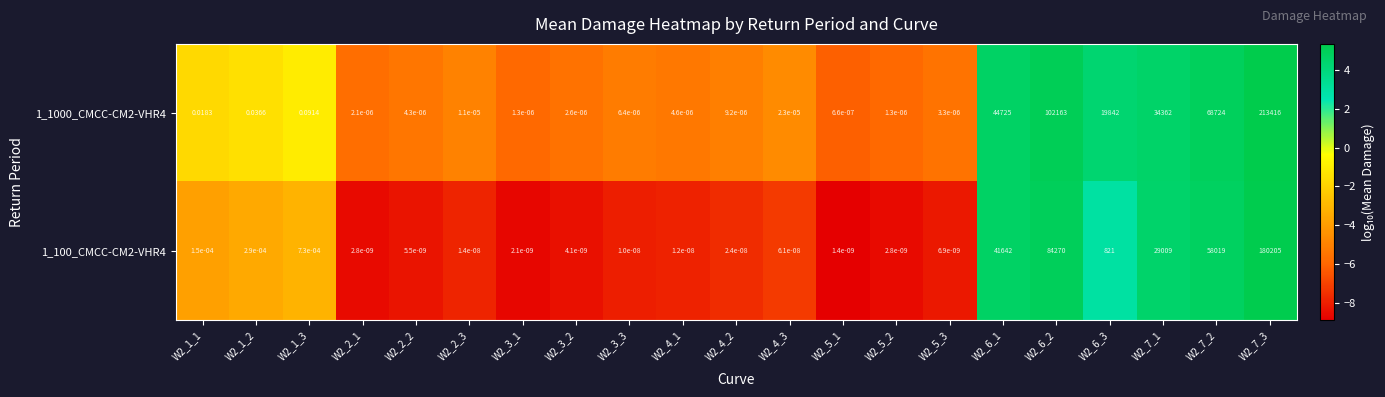

How many distinct data groups are displayed?

2